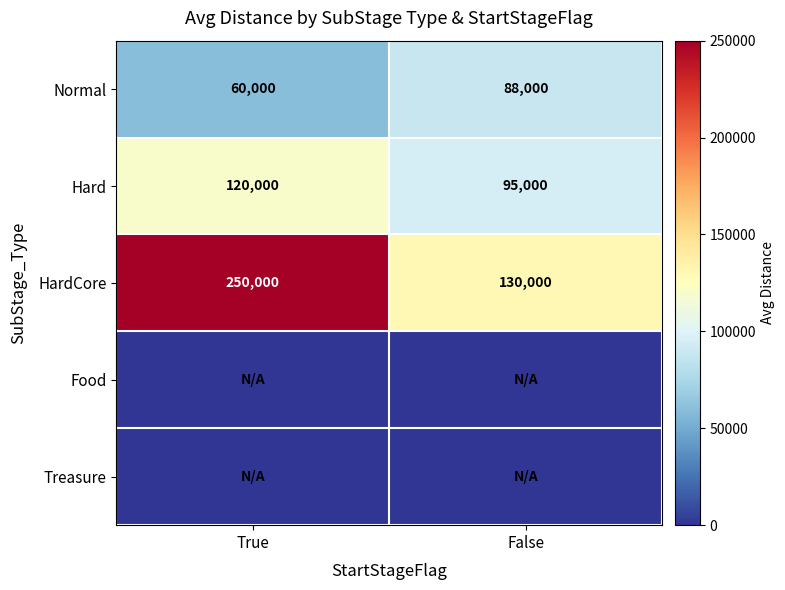

What is the total value across all series at True?

430000